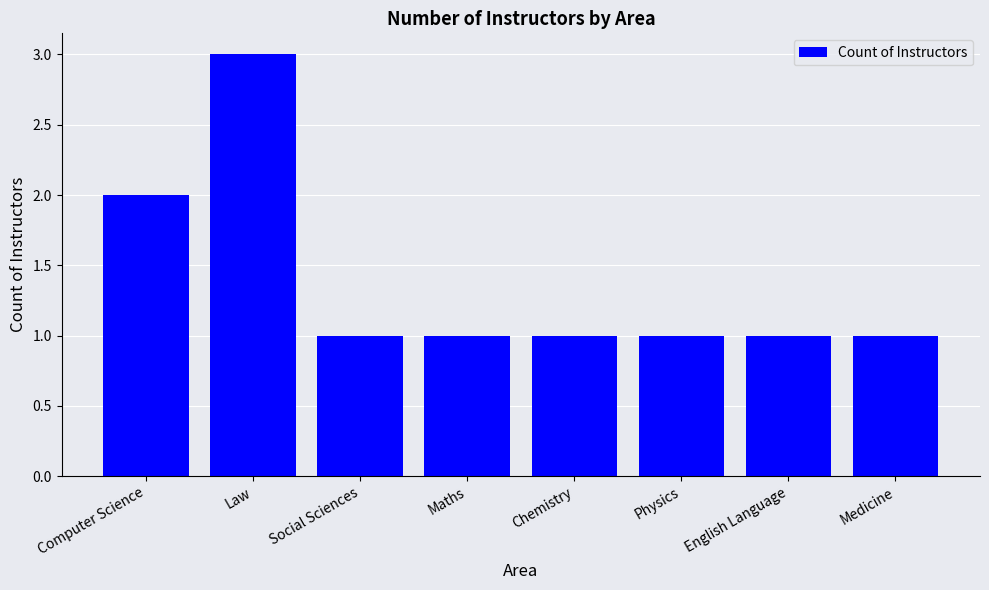

The chart shows a value of 1 at Physics. True or false?

True